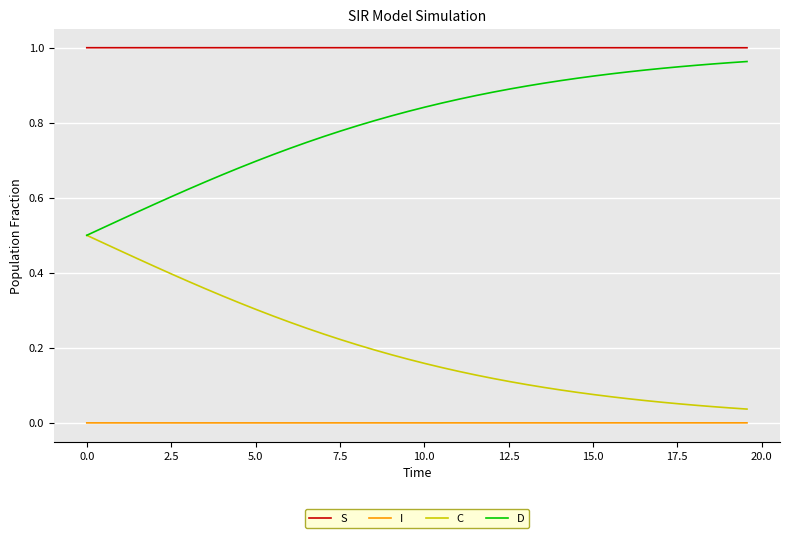

True or false: I and S cross at least once.

False